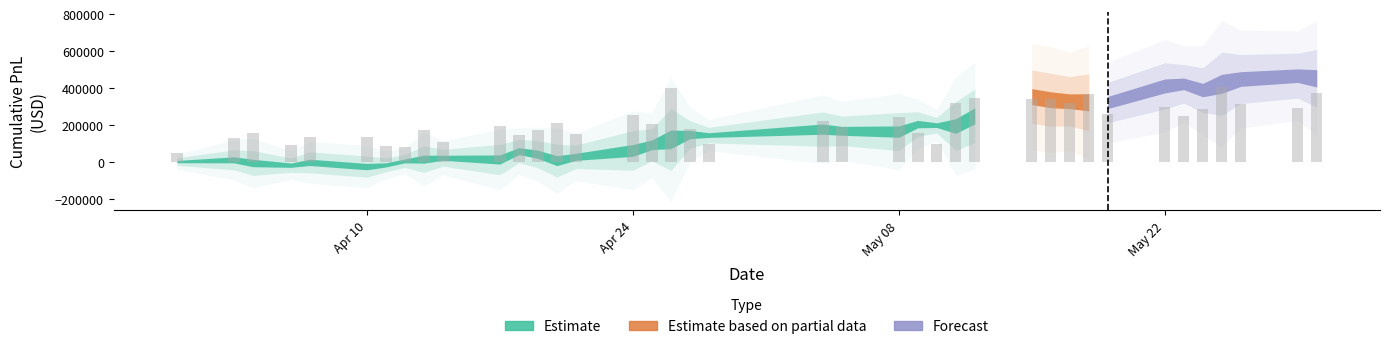

What is the value of the 32nd bar from the left?

261600